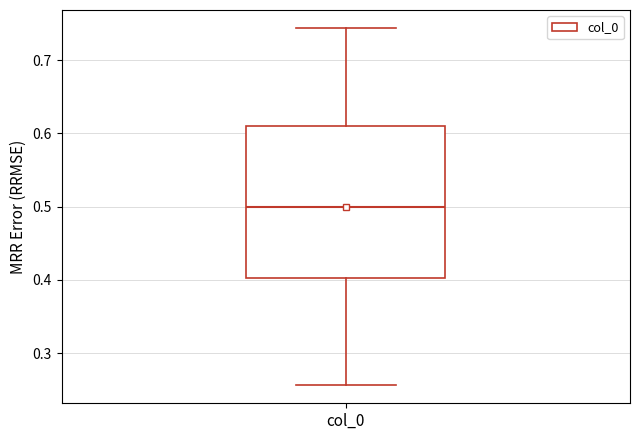

Transcribe this box plot: give where the median line is, the range the box spans, and where the two whiskers end, as read against the y-axis. The values are not printed on the chart, so give them approximately, as read against the axis.

median 0.50, box 0.40 to 0.61, whiskers 0.26 to 0.74